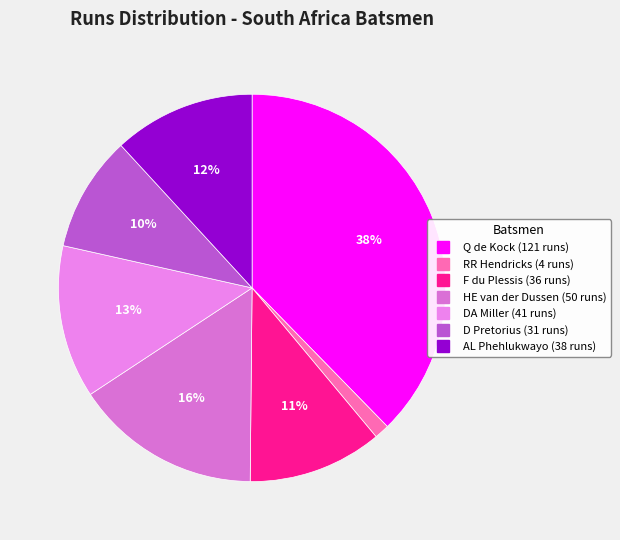

Rank the categories by value from lowest to highest.

RR Hendricks, D Pretorius, F du Plessis, AL Phehlukwayo, DA Miller, HE van der Dussen, Q de Kock